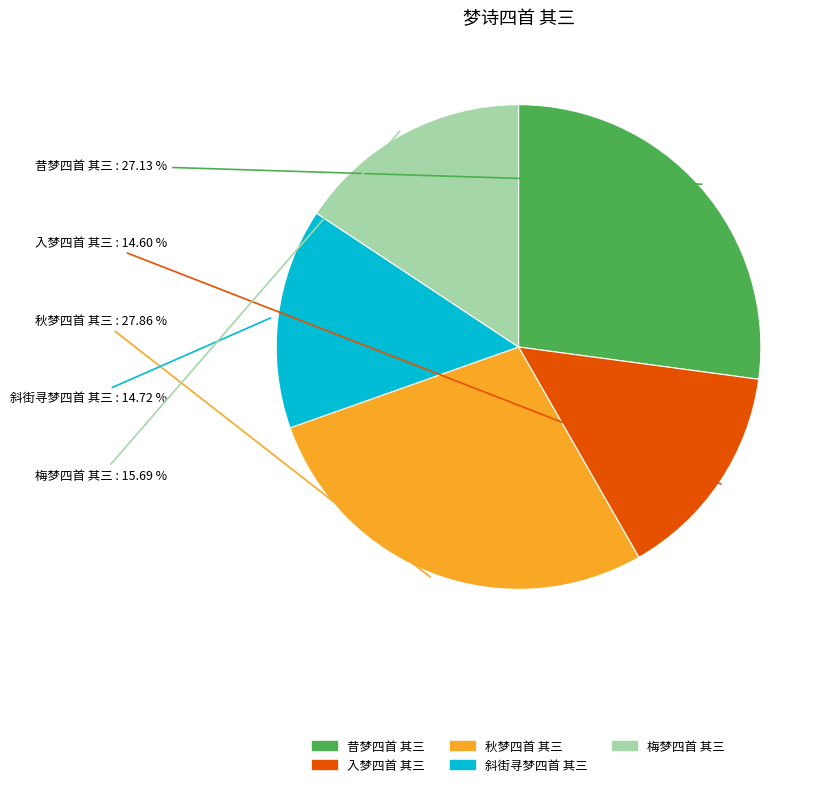

The 秋梦四首 其三 slice represents 28% of the pie. True or false?

True